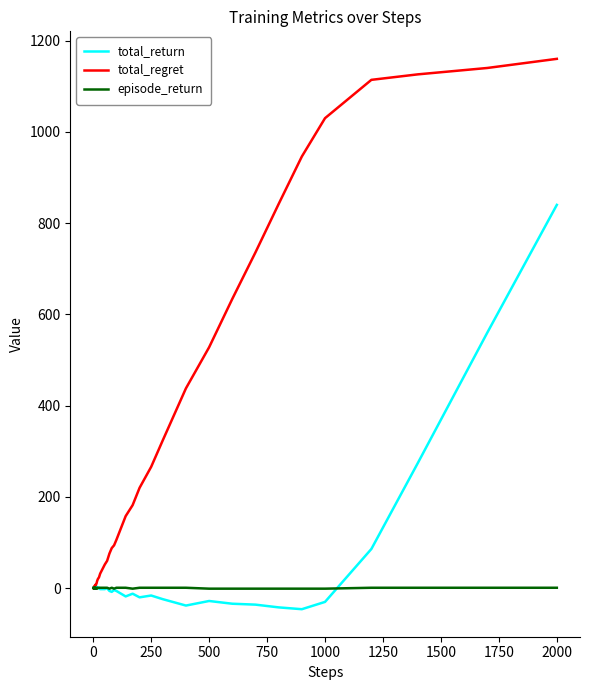

Rank the series by their maximum value, from lowest to highest.

episode_return, total_return, total_regret